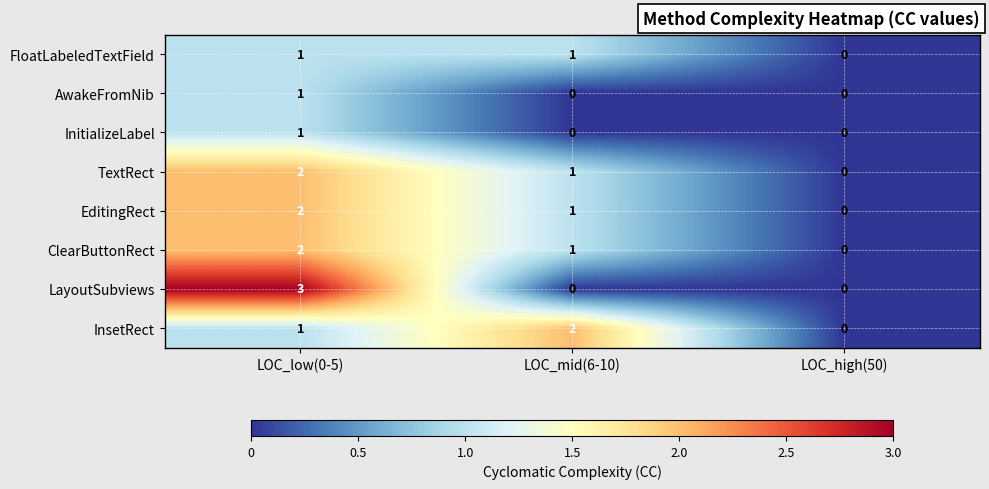

At which category is the sum across all series the highest?

LOC_low(0-5)